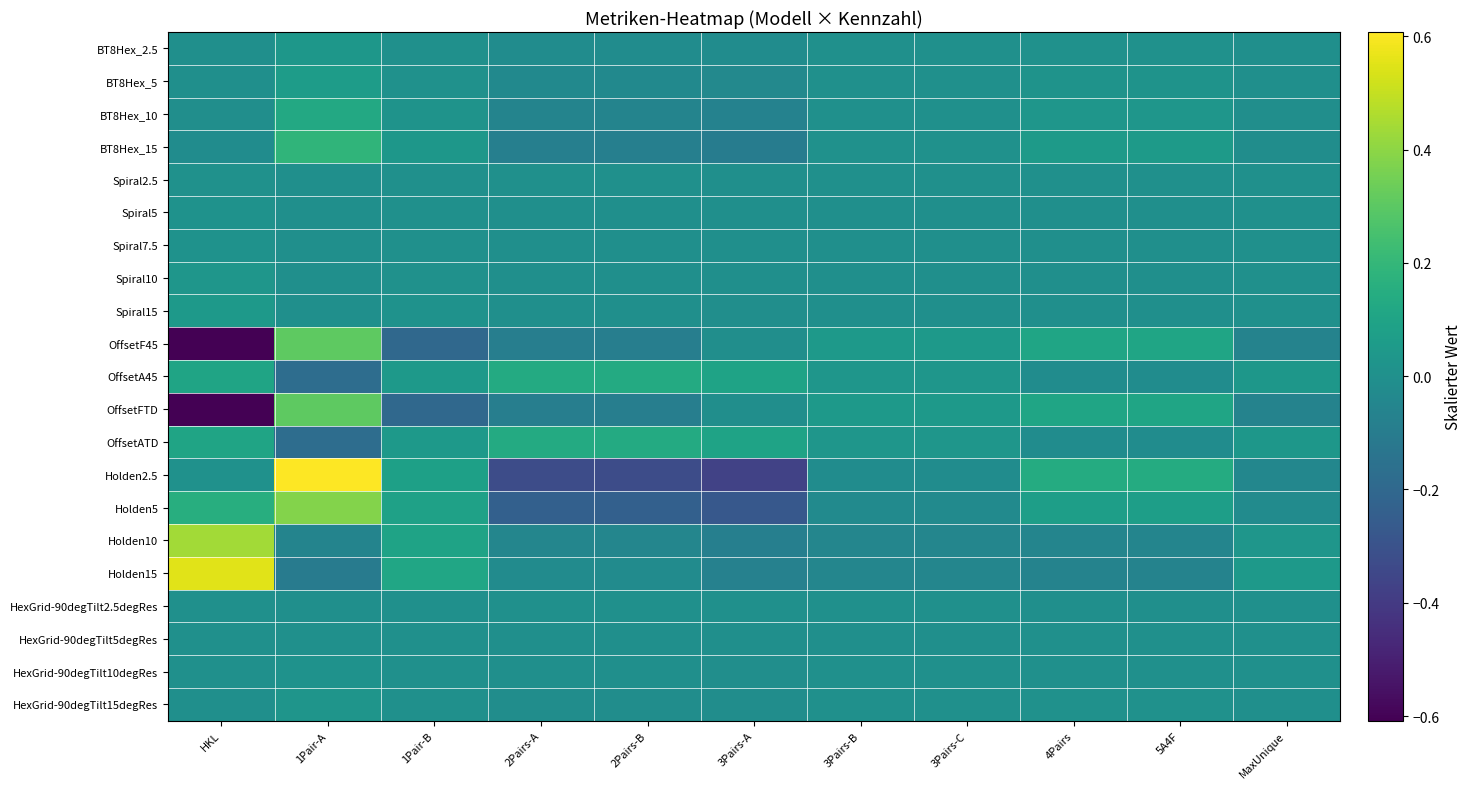

At how many categories does at least one series exceed 0?

11